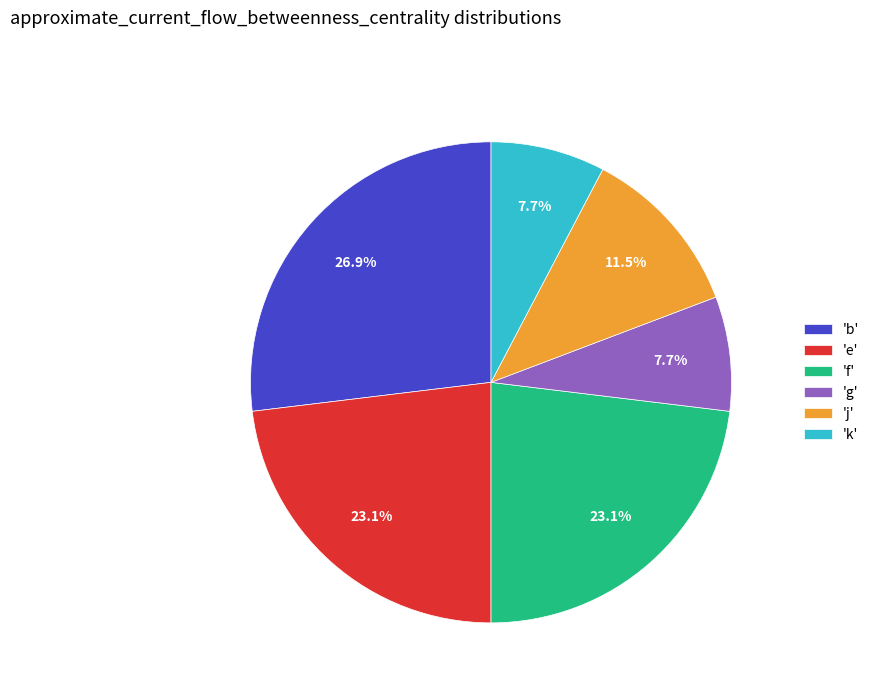

Between 'e' and 'k', which is larger?

'e'